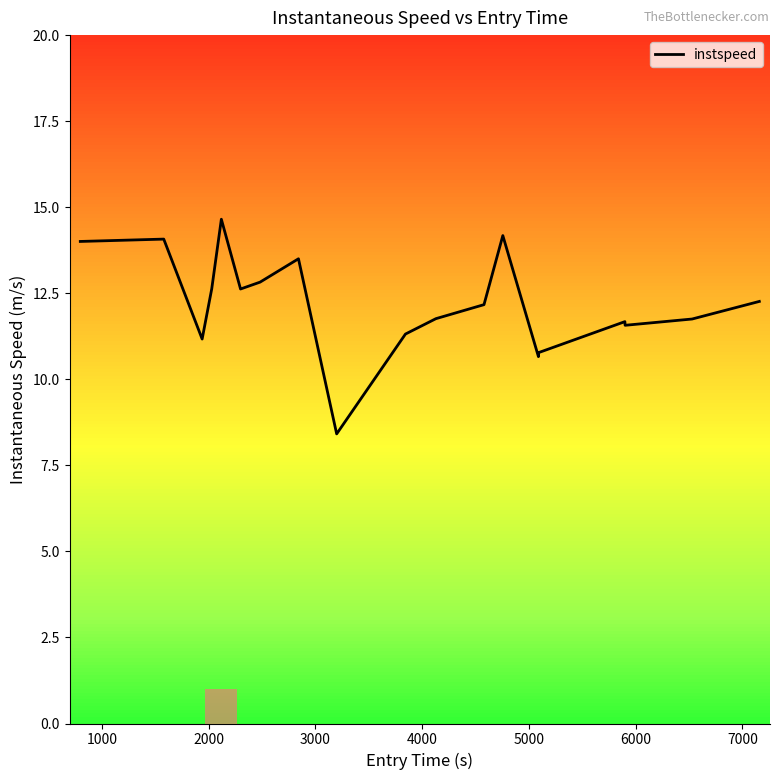

How many categories are shown in the chart?

19